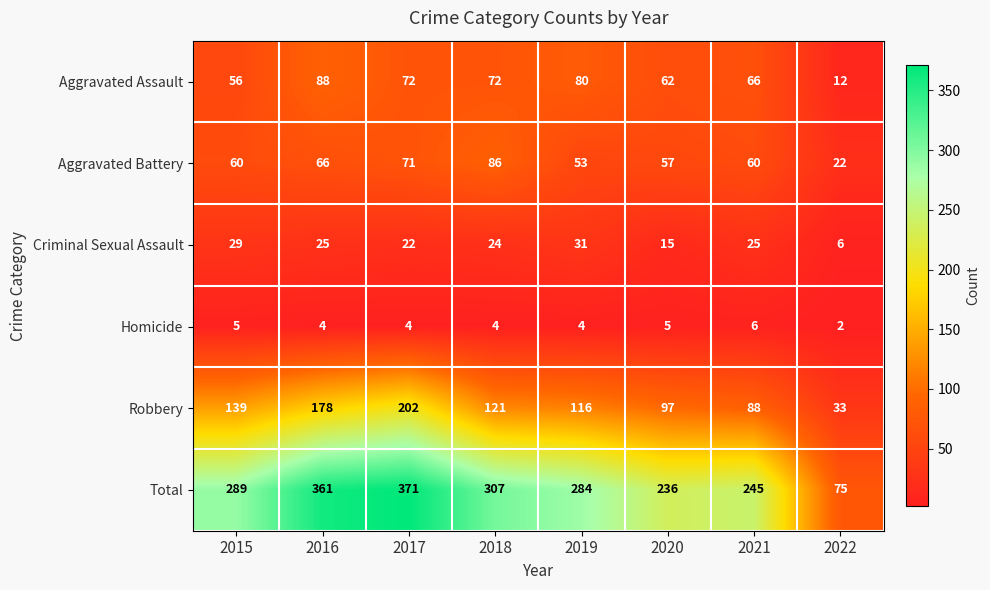

True or false: Criminal Sexual Assault has a value of 15 at 2020.

True